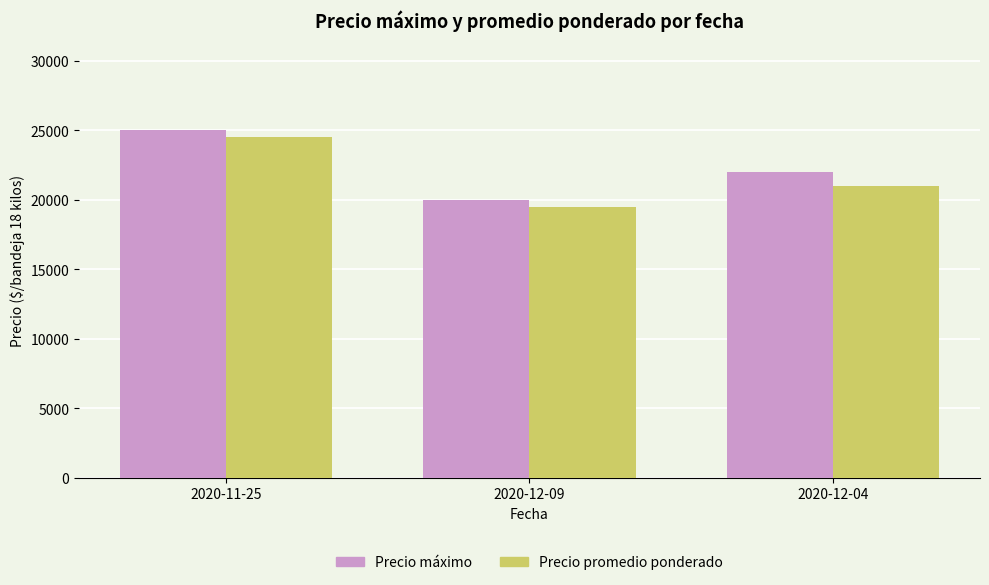

What is the difference between the highest and lowest values at 2020-12-09?

500